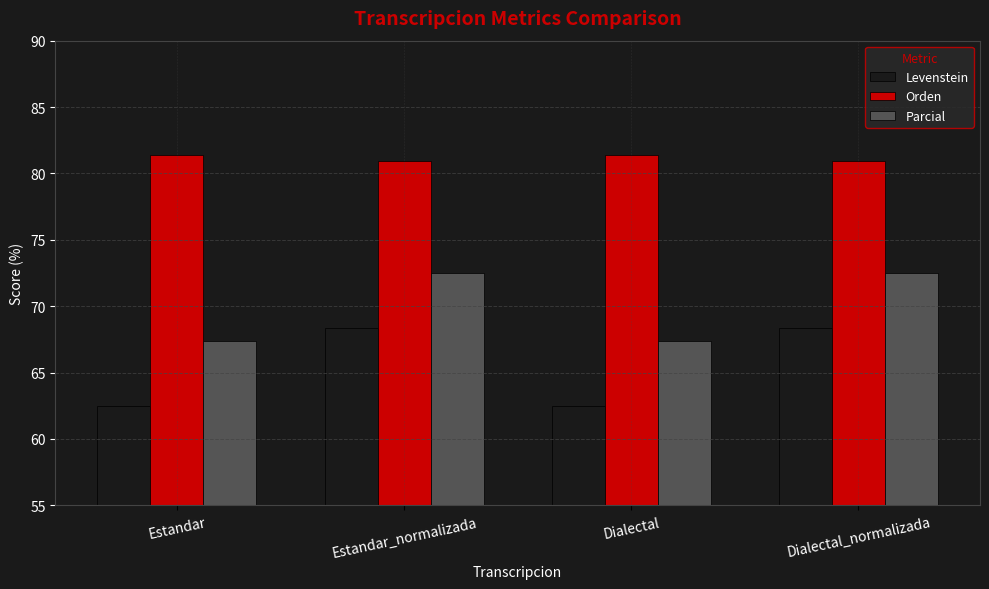

What is the greatest value displayed?

81.4